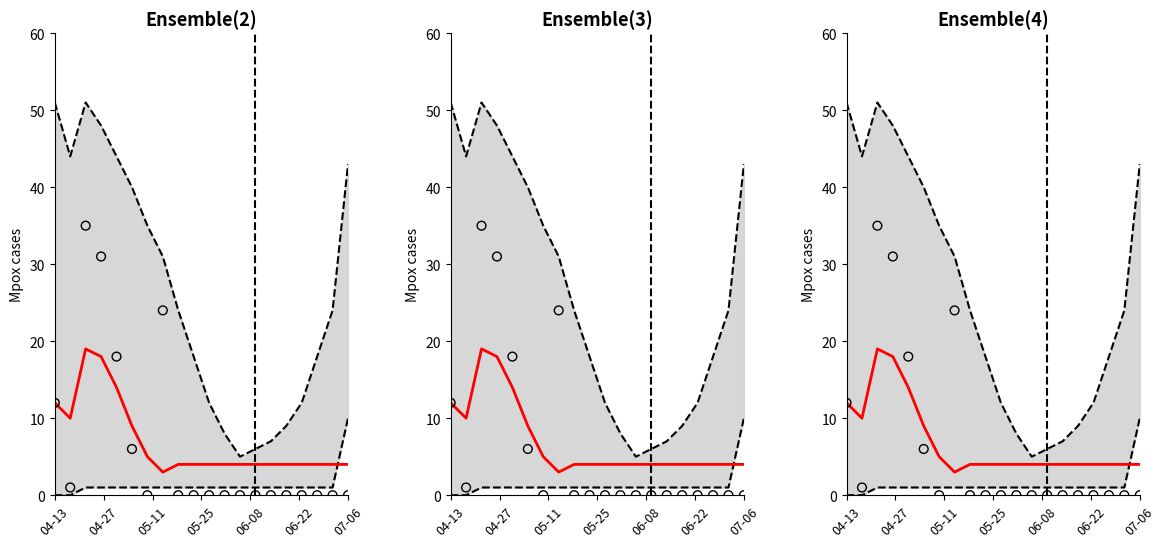

Which series reaches the minimum Y coordinate?

lower